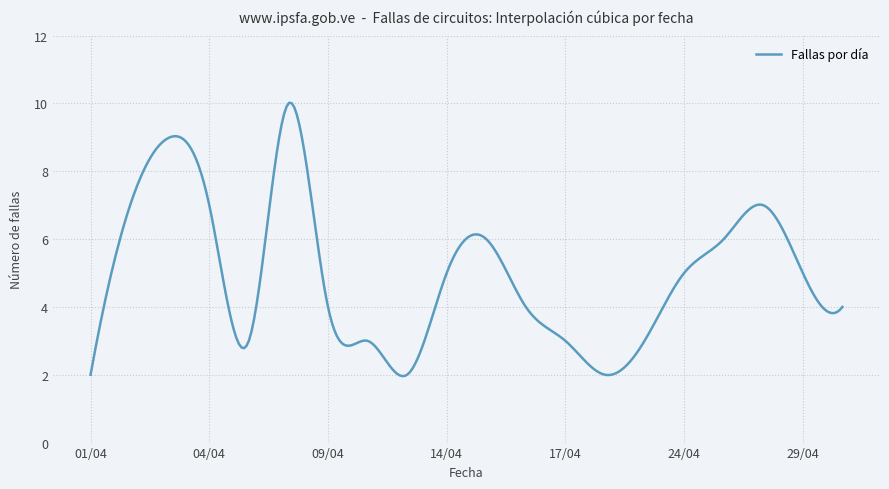

What is the greatest value displayed?

10.0